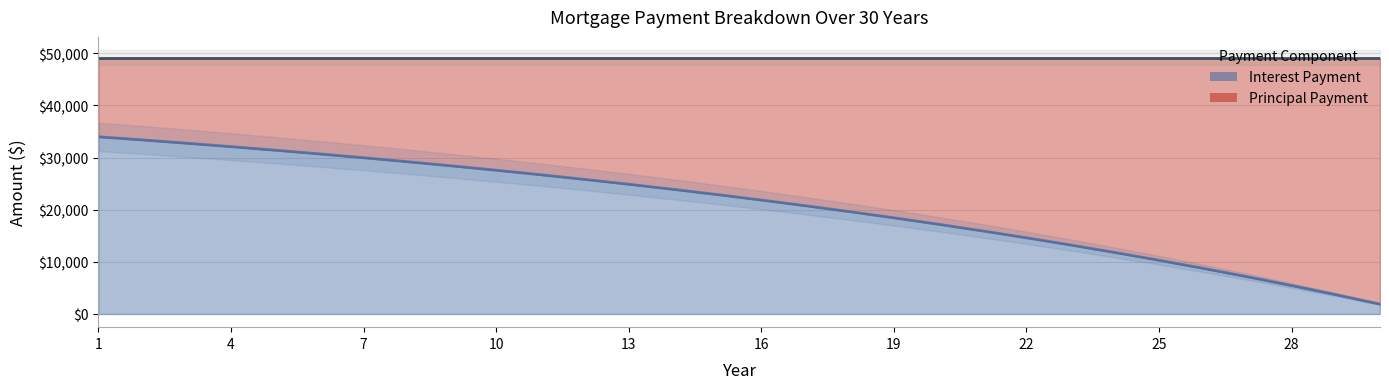

What is the value of the 8th point from the left?

29211.9